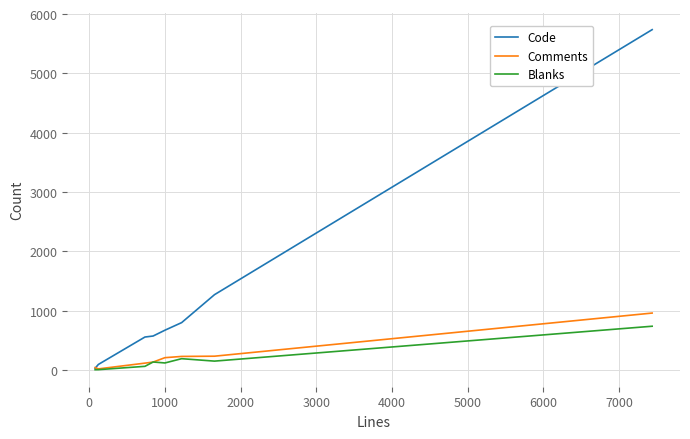

What is the greatest value displayed?

5738